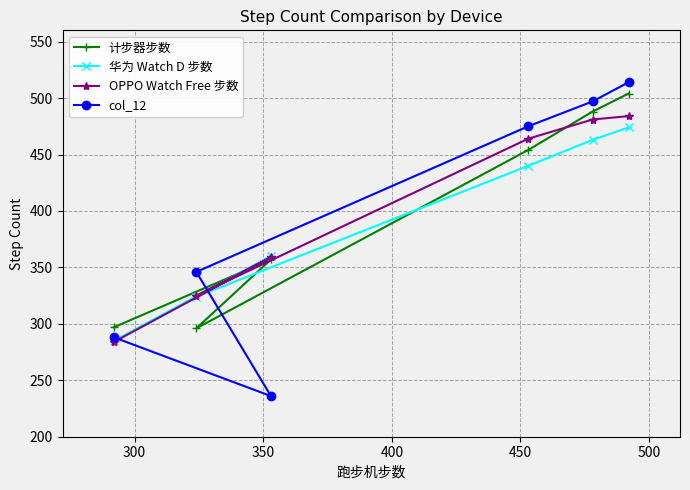

How many values in the OPPO Watch Free 步数 series are below 464?

3